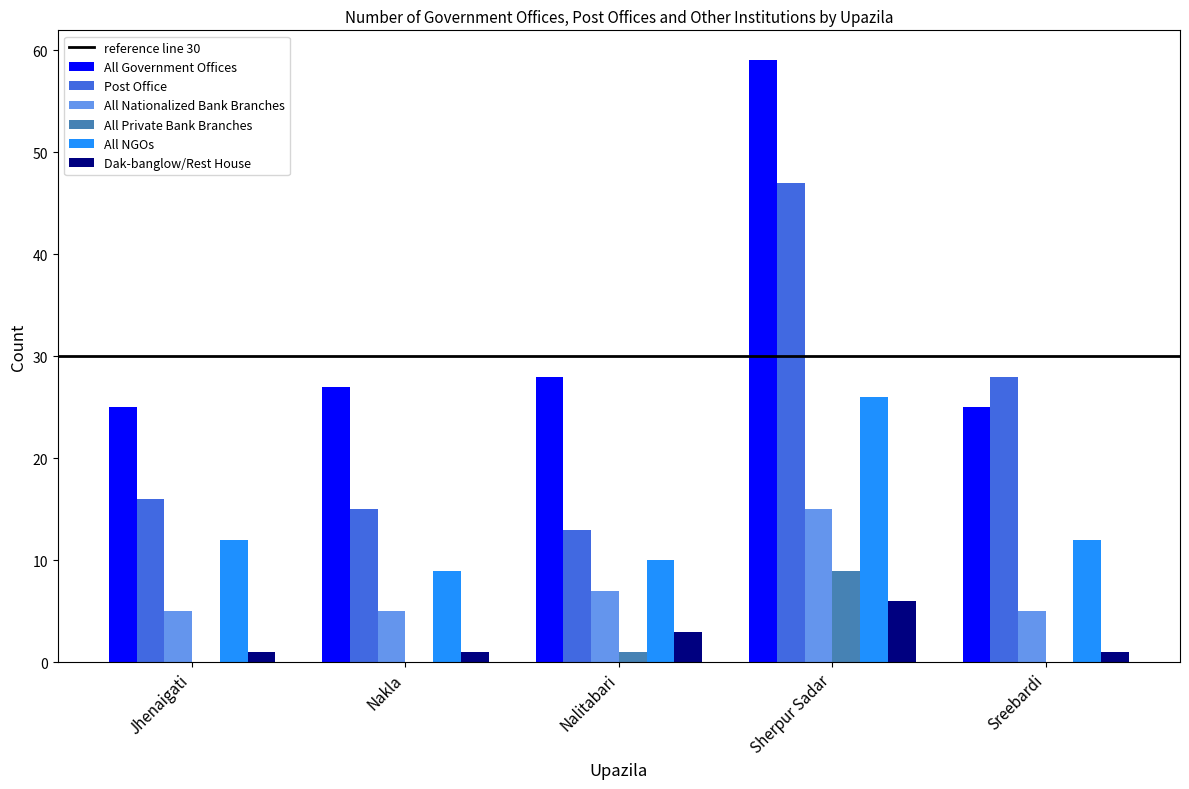

What is the greatest value displayed?

59